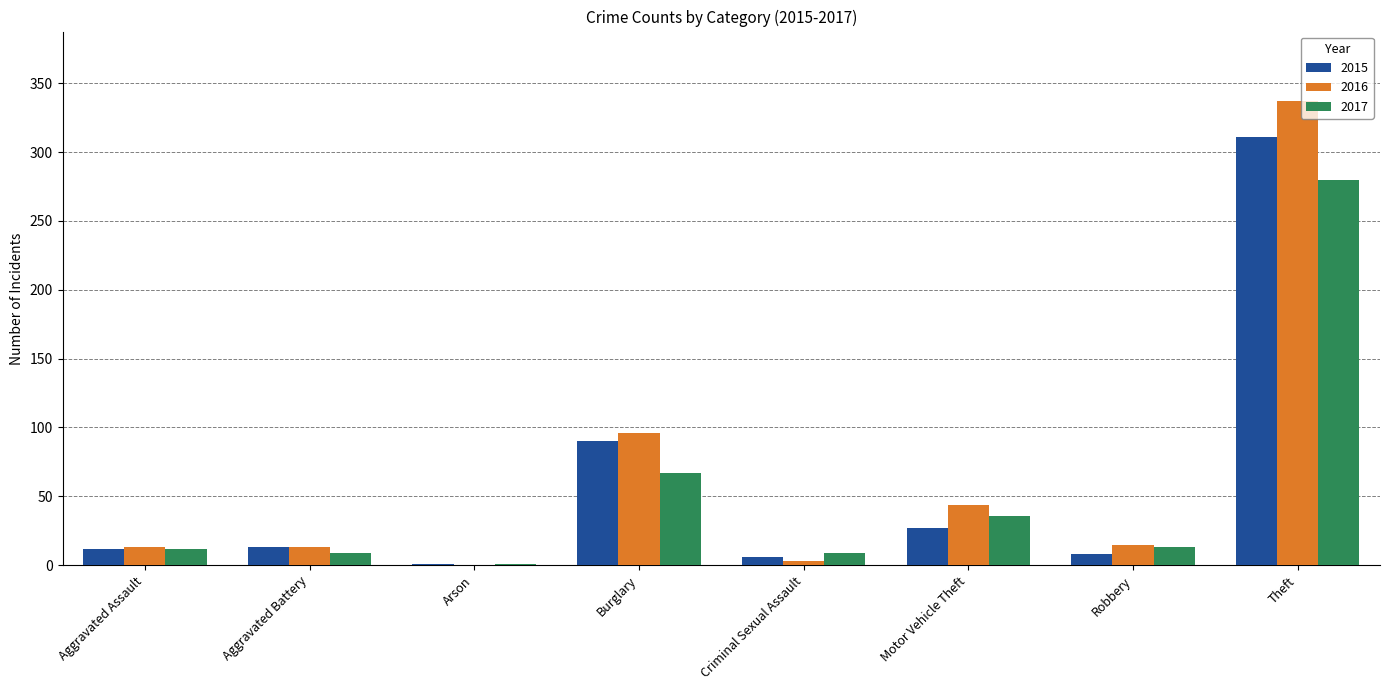

Which series has the largest total across all categories?

2016